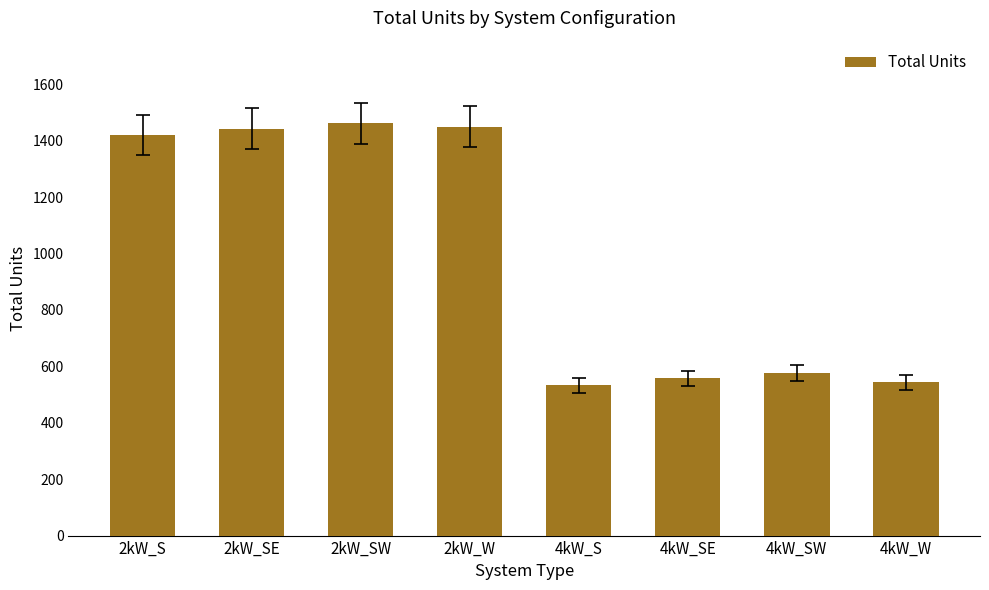

Where is the data nearest to the value 997?

4kW_SW